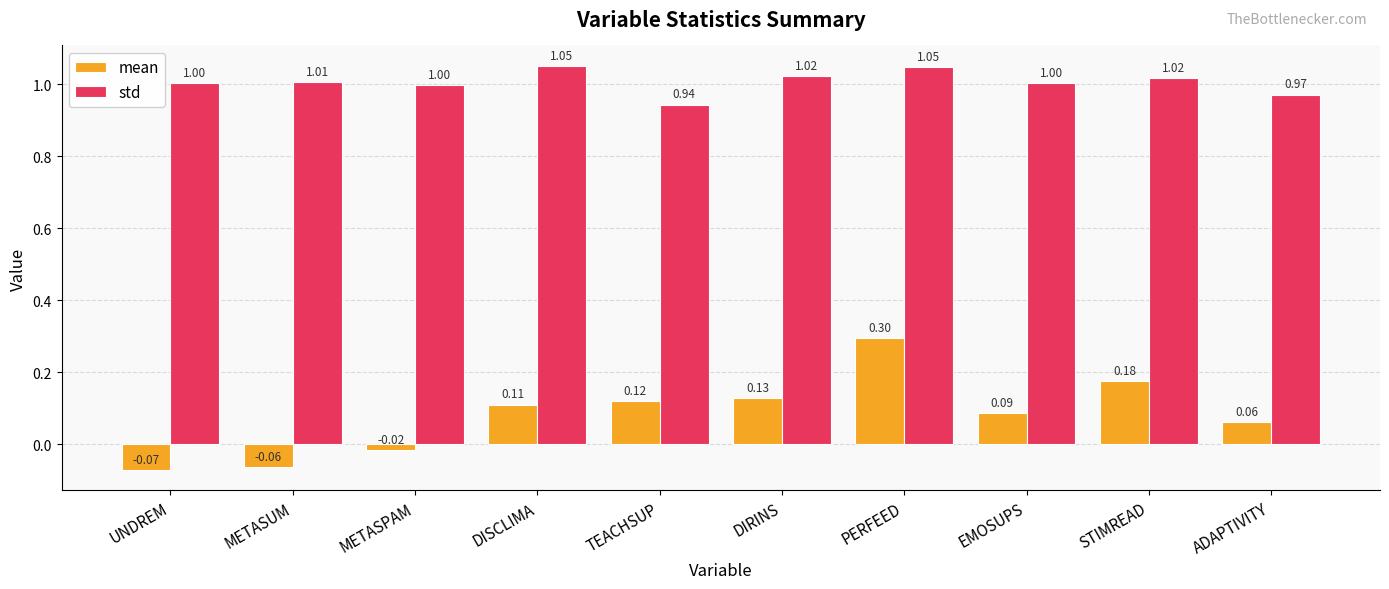

Which category has the lowest value in the mean series?

UNDREM